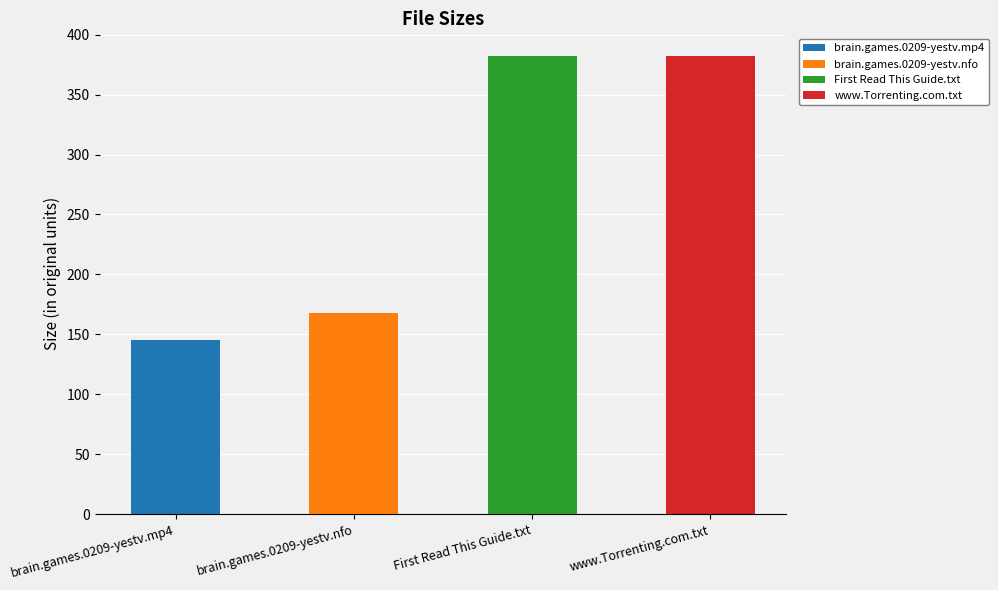

Reading left to right, what are all the values shown in this chart?

145.4	168.0	382.0	382.0